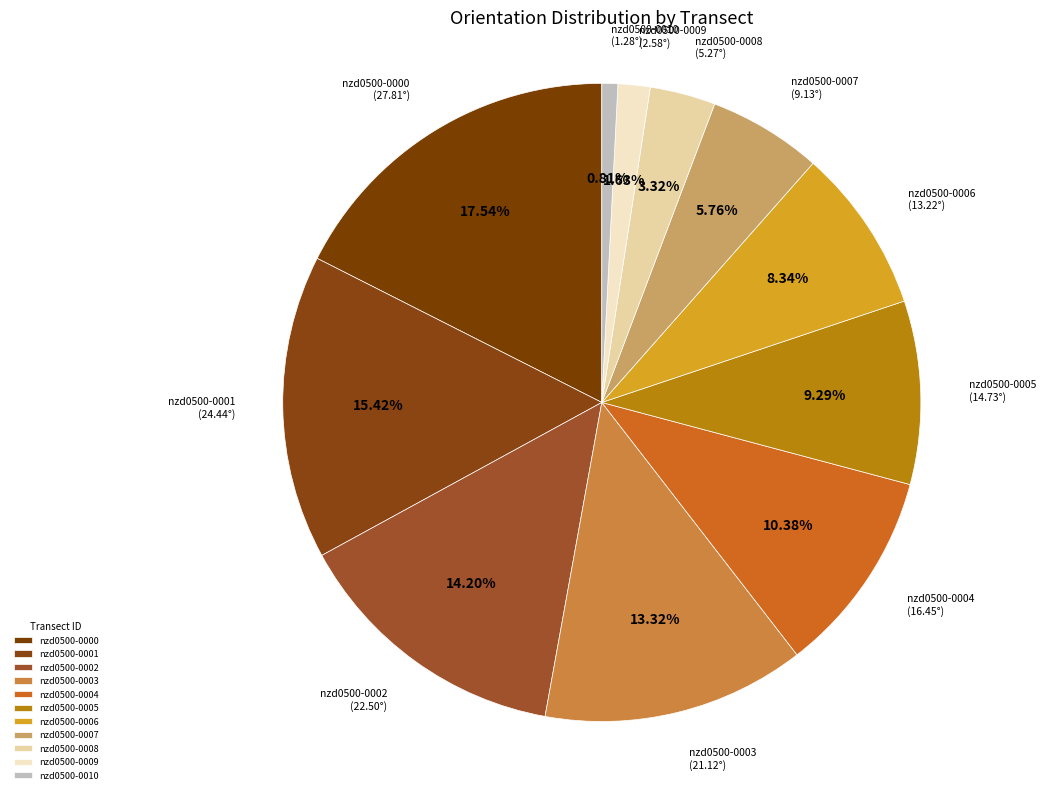

Rank the categories by value from lowest to highest.

nzd0500-0010, nzd0500-0009, nzd0500-0008, nzd0500-0007, nzd0500-0006, nzd0500-0005, nzd0500-0004, nzd0500-0003, nzd0500-0002, nzd0500-0001, nzd0500-0000